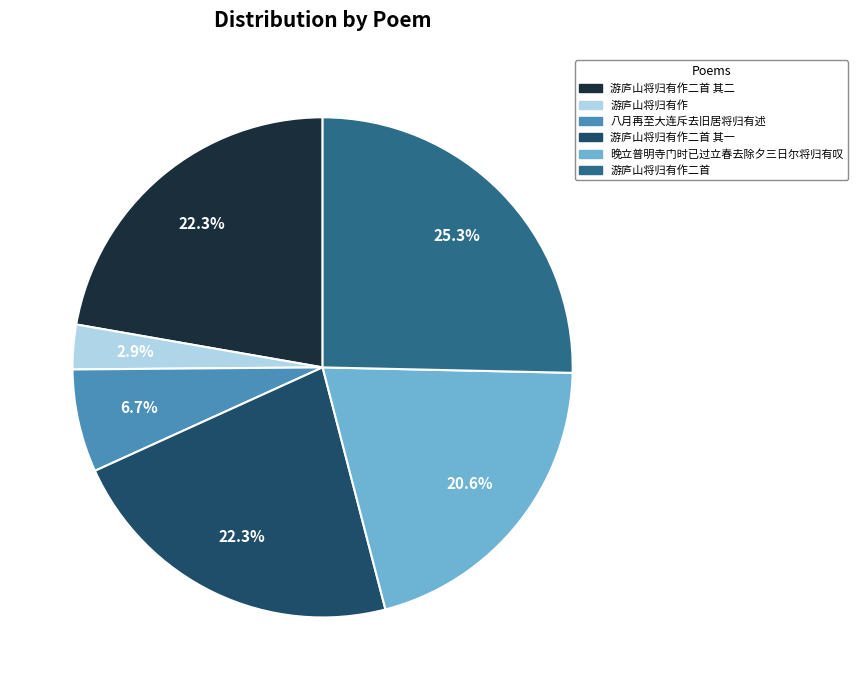

What percentage is the 游庐山将归有作二首 slice, to the nearest percent?

25%